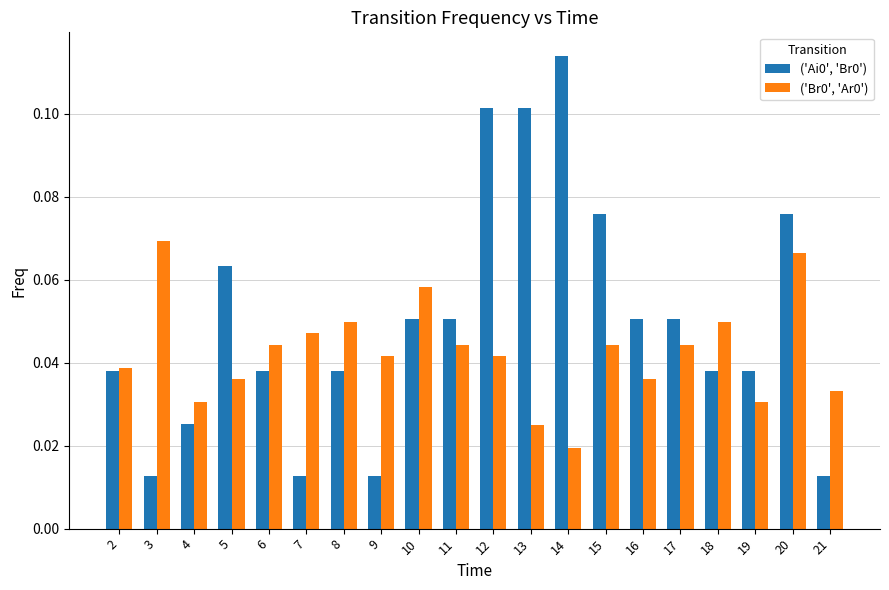

At which category does the chart reach its peak across all series?

14